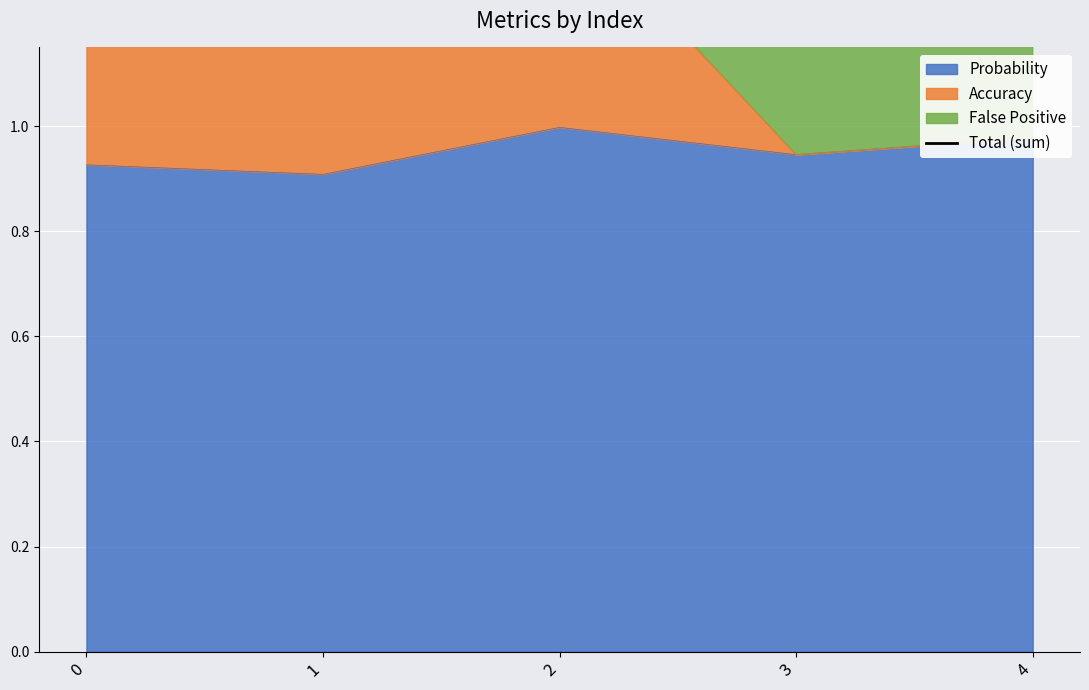

Reading right to left, list all the values displayed in this chart.

4=2.0	3=1.9	2=1.4	1=2.6	0=1.8